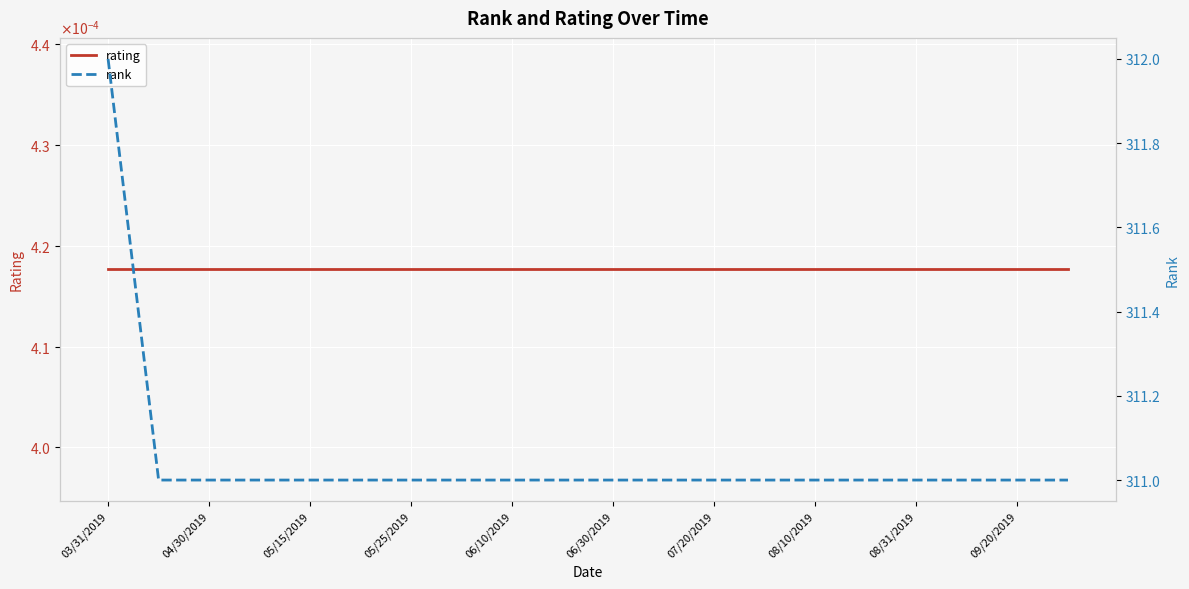

Rank the categories by rank value from lowest to highest.

04/30/2019, 05/15/2019, 05/25/2019, 06/10/2019, 06/30/2019, 07/20/2019, 08/10/2019, 08/31/2019, 09/20/2019, 10, 11, 12, 13, 14, 15, 16, 17, 18, 19, 03/31/2019